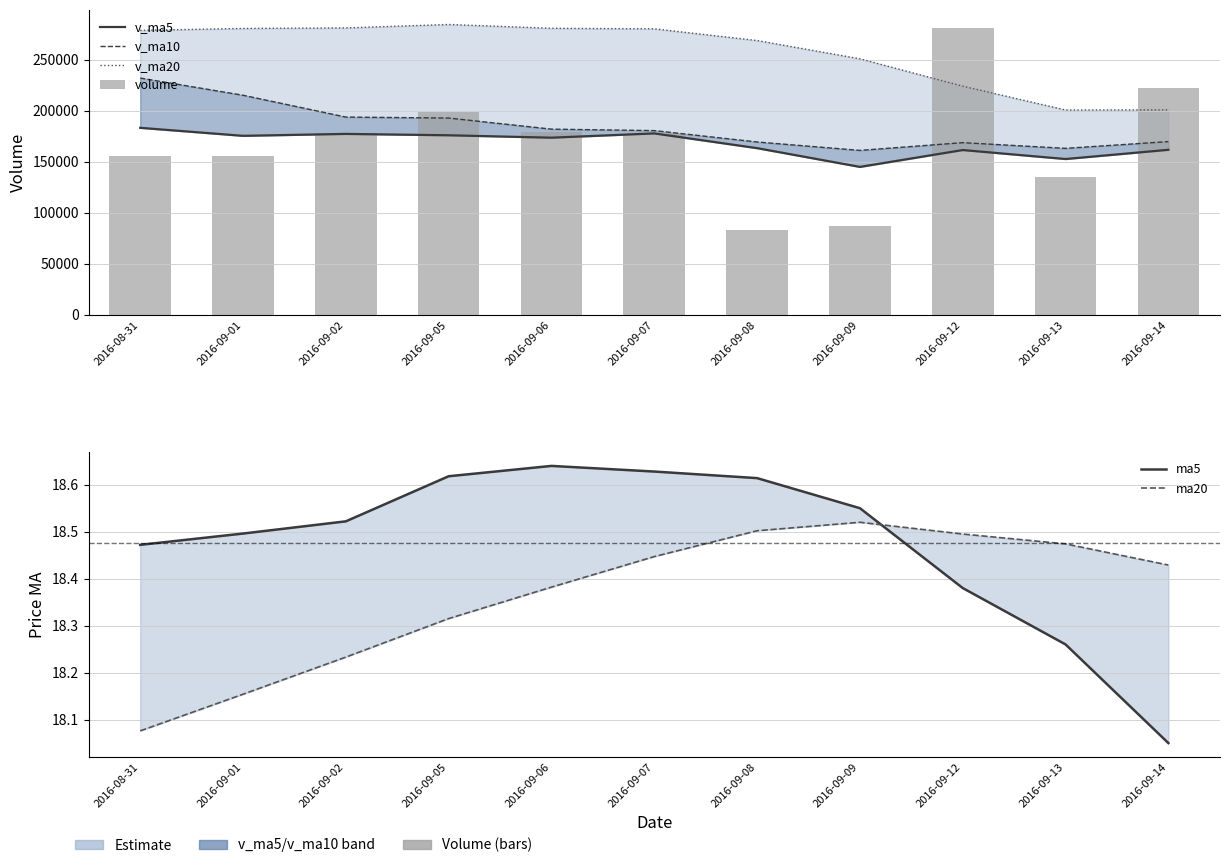

At how many categories does at least one series exceed 185319?

11